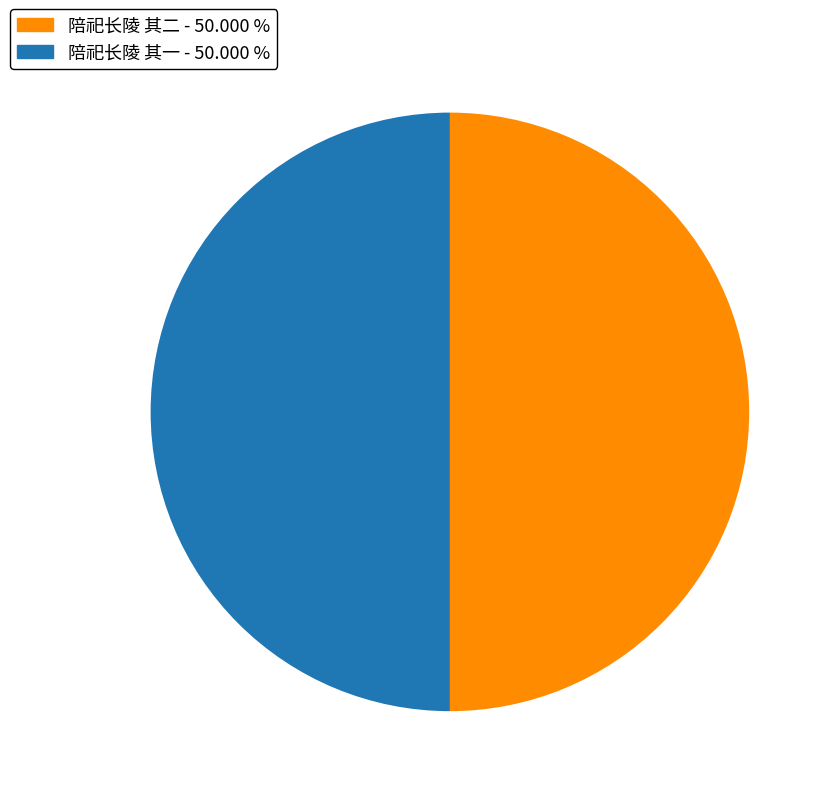

Approximately how many times larger is the value at 陪祀长陵 其二 compared to 陪祀长陵 其一?

1.0